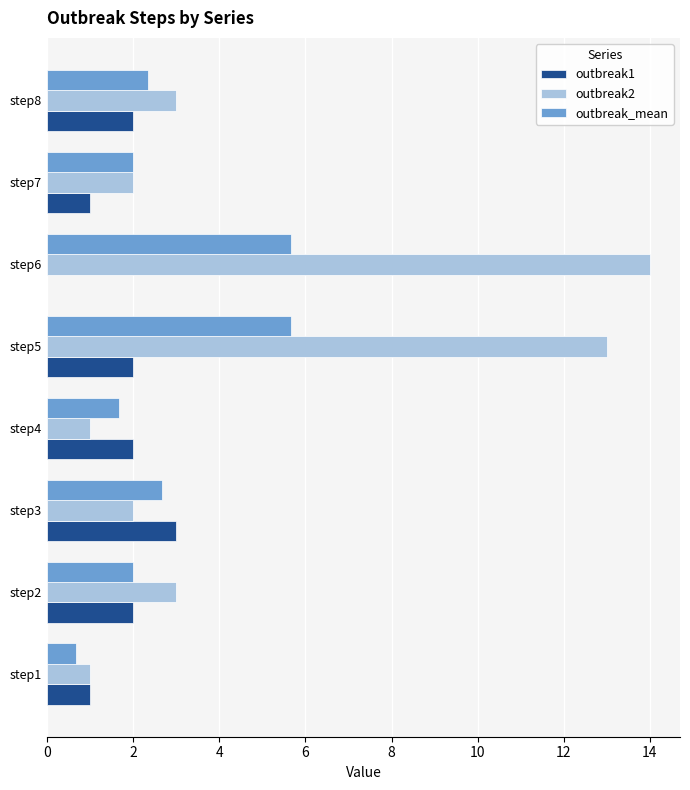

Is it true that outbreak2 equals 18.3 at step6?

False